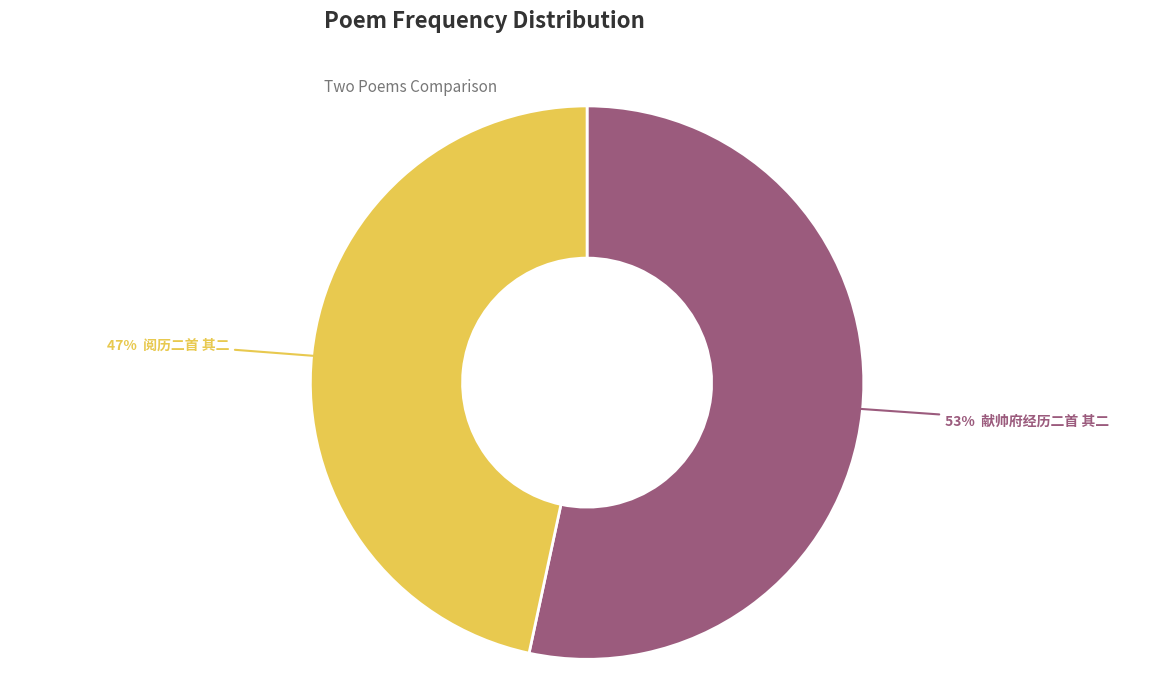

Is there a majority slice in this chart?

Yes